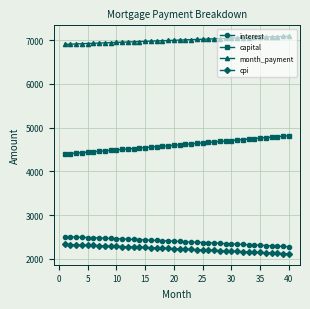

Which series has the largest total across all categories?

month_payment